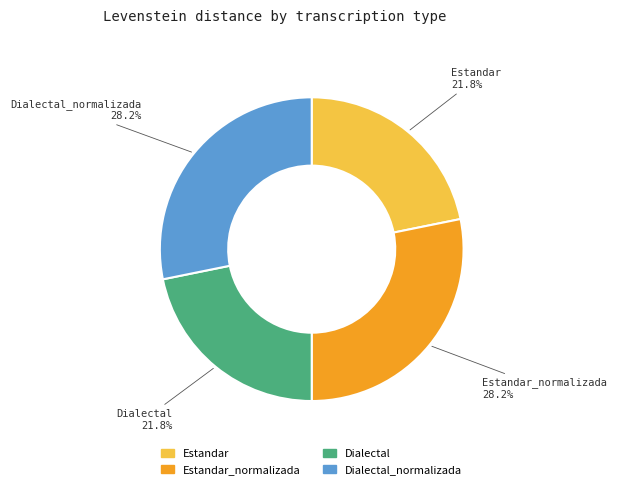

Is there any slice that represents more than half of the pie?

No